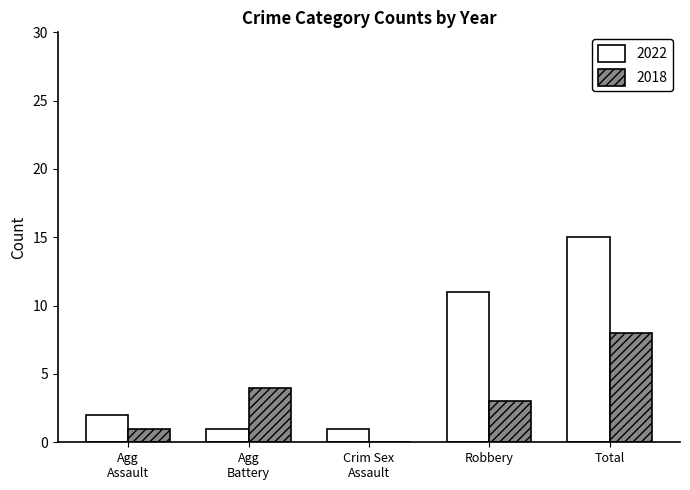

Which category has the highest value across all series?

Total